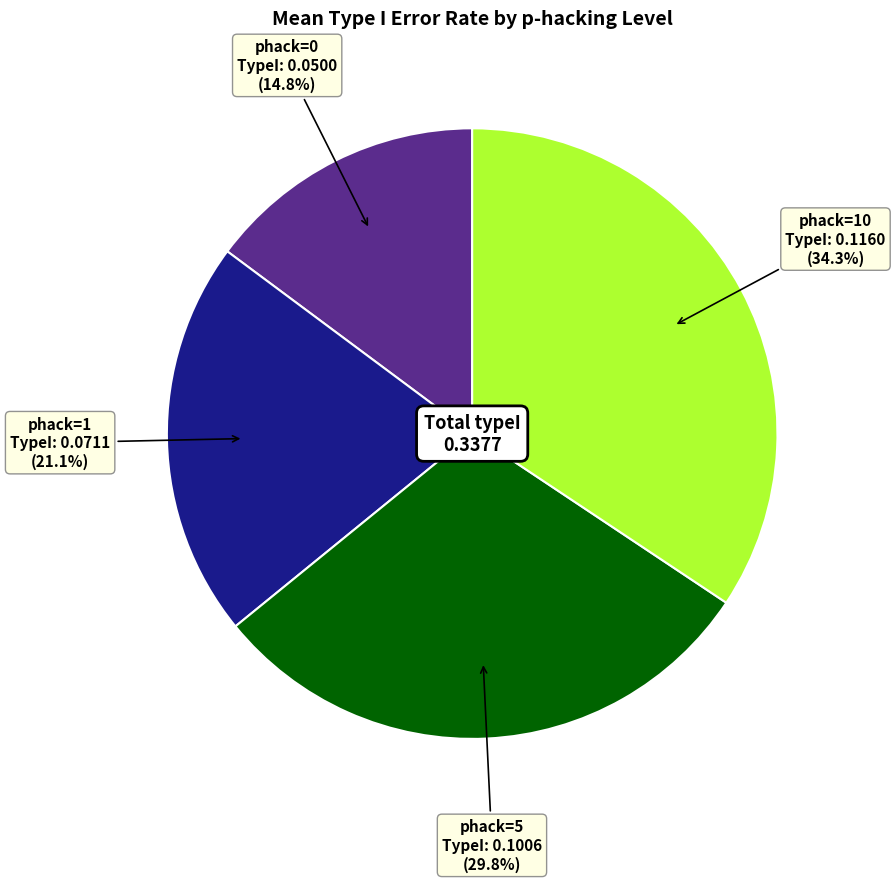

Is there a majority slice in this chart?

No